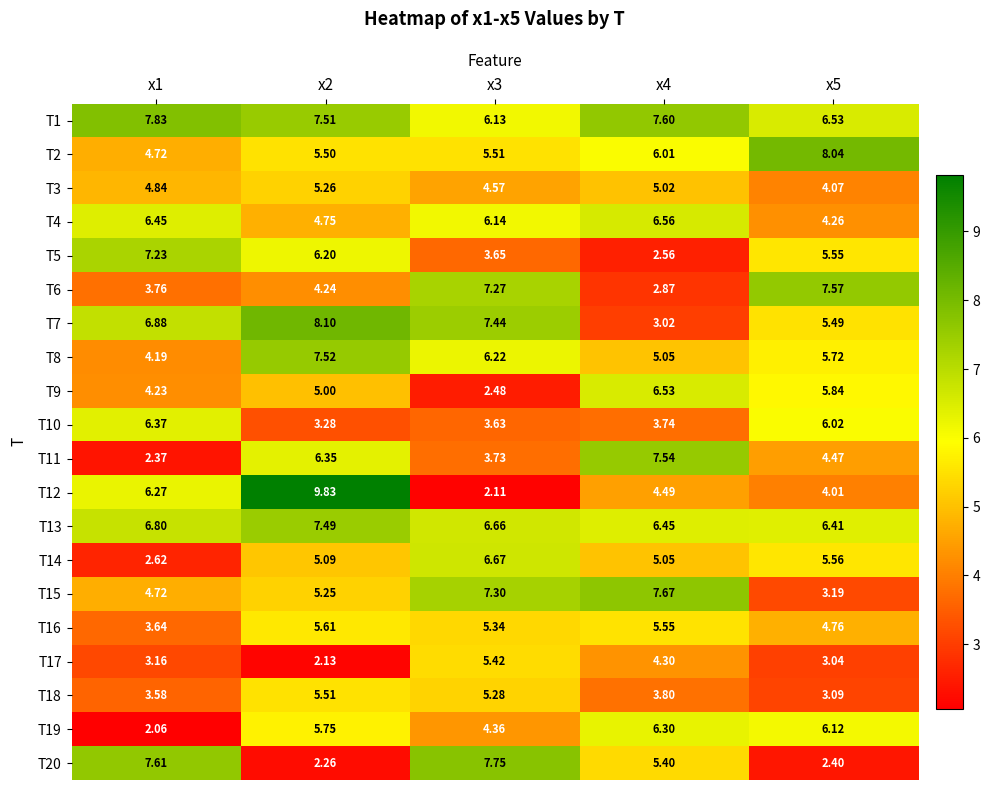

At how many categories does at least one series exceed 4?

5